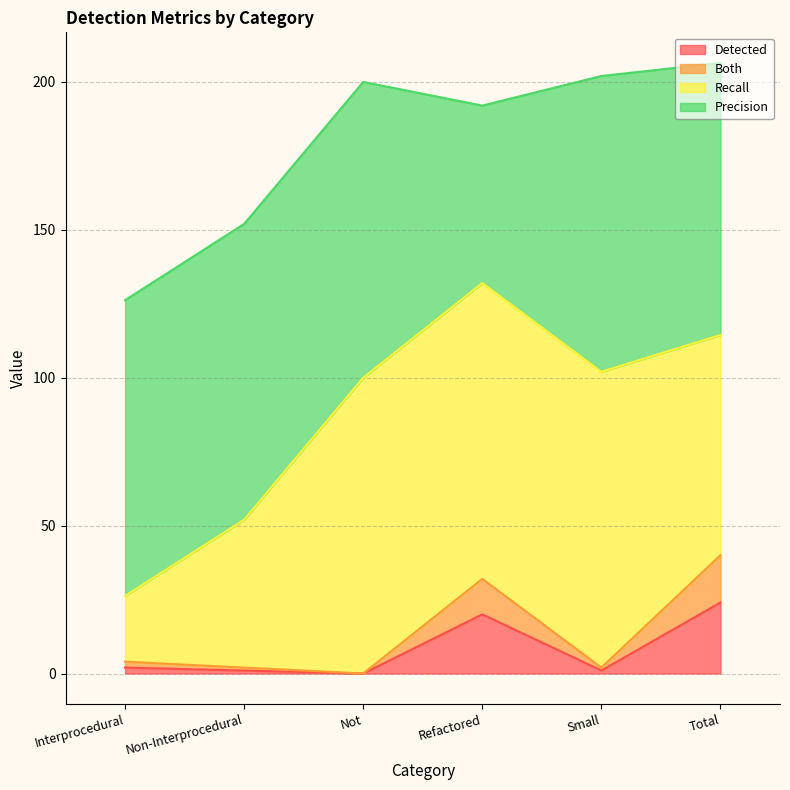

Which category has the lowest value in the Both series?

Not